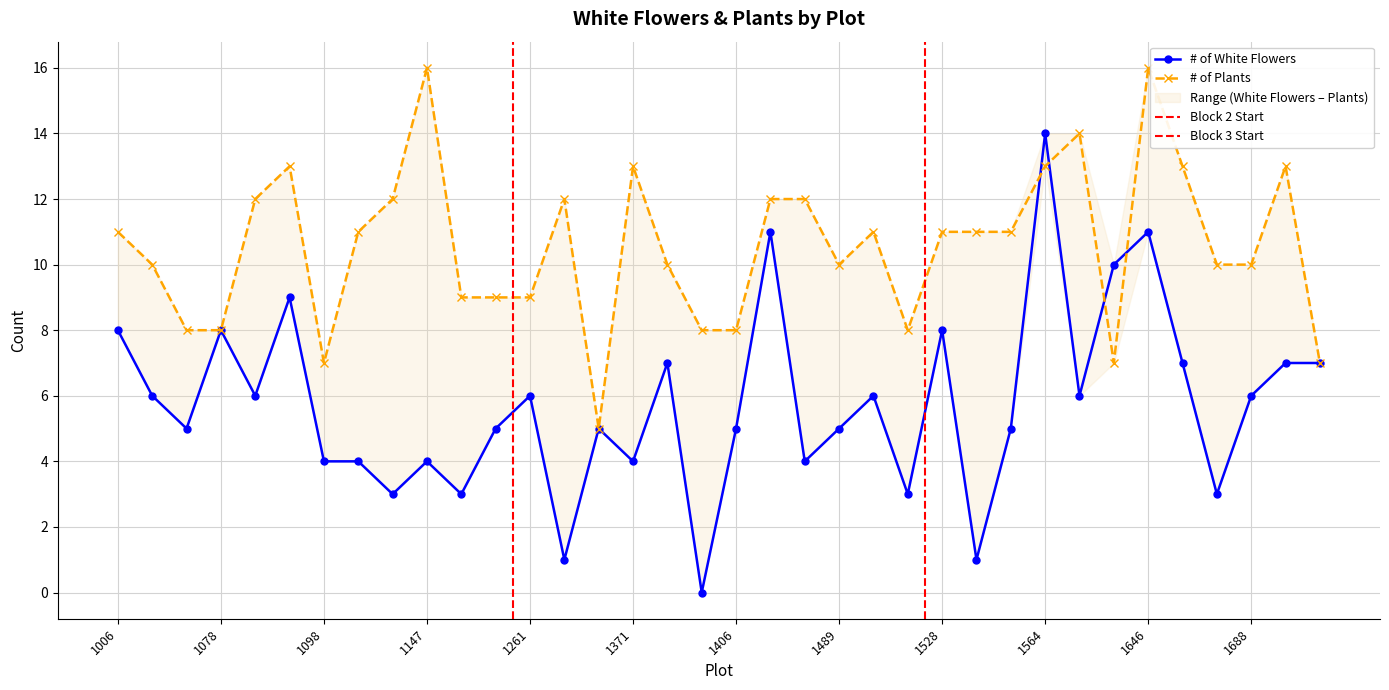

In # of White Flowers, how many points are higher than both neighbors (excluding endpoints)?

11